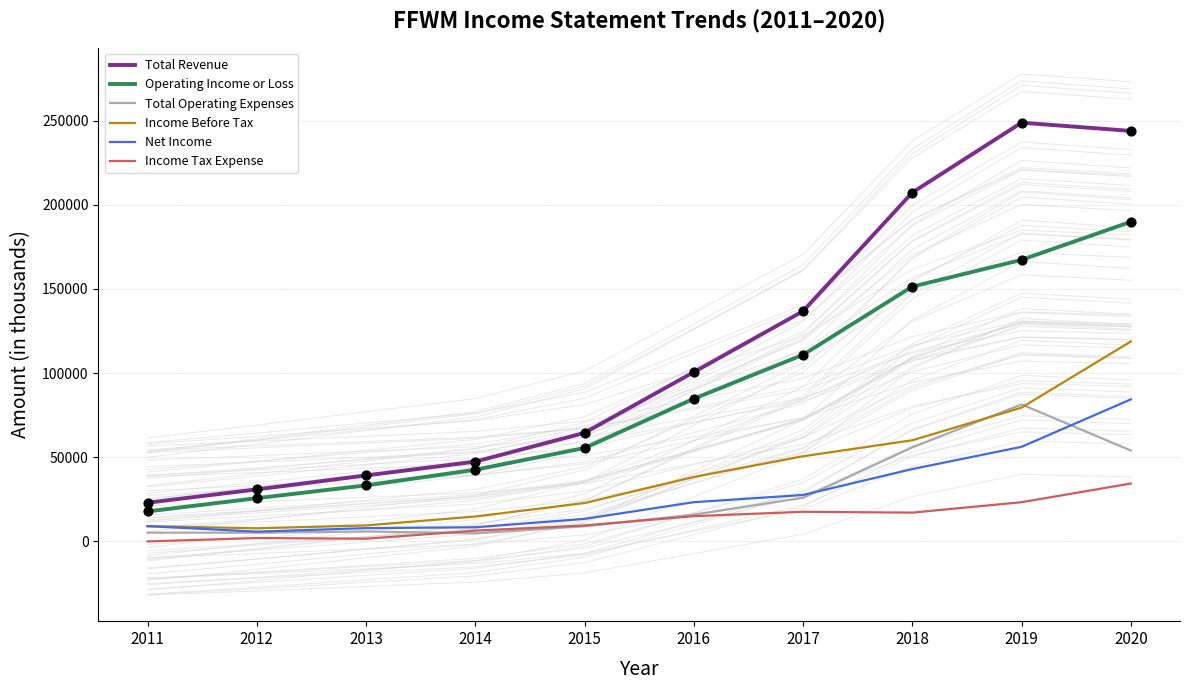

What is the total value across all series at 2017?

369400